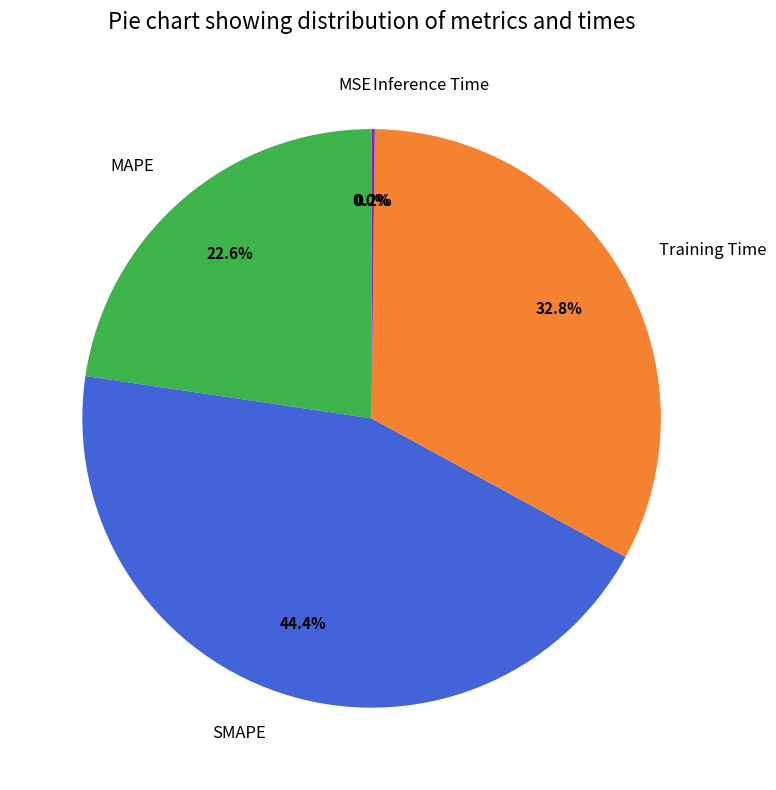

The MAPE slice represents 36% of the pie. True or false?

False